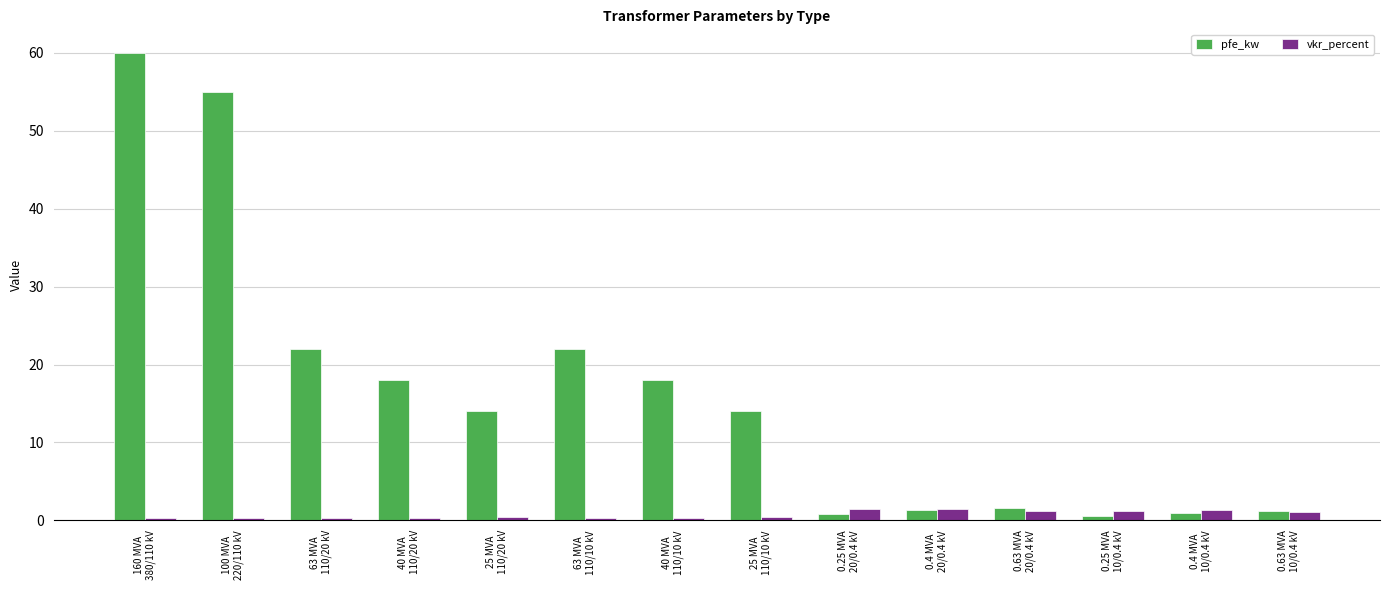

How many bars are there in each group?

2